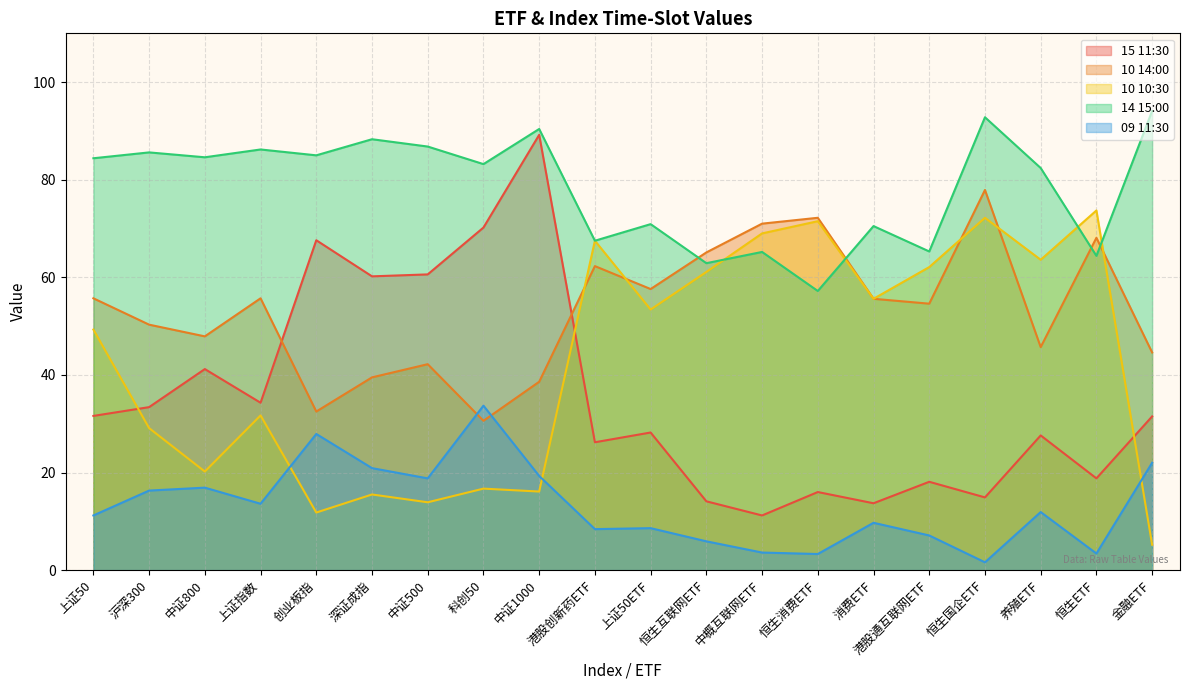

Reading left to right, extract all data points from this chart.

15 11:30: 上证50=31.6	沪深300=33.4	中证800=41.2	上证指数=34.3	创业板指=67.6	深证成指=60.2	中证500=60.6	科创50=70.2	中证1000=89.2	港股创新药ETF=26.2	上证50ETF=28.2	恒生互联网ETF=14.1	中概互联网ETF=11.2	恒生消费ETF=16.0	消费ETF=13.7	港股通互联网ETF=18.1	恒生国企ETF=14.9	养殖ETF=27.6	恒生ETF=18.8	金融ETF=31.5
10 14:00: 上证50=55.7	沪深300=50.3	中证800=47.9	上证指数=55.7	创业板指=32.5	深证成指=39.5	中证500=42.2	科创50=30.6	中证1000=38.6	港股创新药ETF=62.3	上证50ETF=57.6	恒生互联网ETF=65.1	中概互联网ETF=71.0	恒生消费ETF=72.2	消费ETF=55.6	港股通互联网ETF=54.6	恒生国企ETF=77.9	养殖ETF=45.7	恒生ETF=68.1	金融ETF=44.6
10 10:30: 上证50=49.3	沪深300=29.1	中证800=20.2	上证指数=31.7	创业板指=11.8	深证成指=15.5	中证500=13.9	科创50=16.7	中证1000=16.1	港股创新药ETF=67.5	上证50ETF=53.4	恒生互联网ETF=61.1	中概互联网ETF=69.0	恒生消费ETF=71.5	消费ETF=55.6	港股通互联网ETF=62.1	恒生国企ETF=72.2	养殖ETF=63.6	恒生ETF=73.7	金融ETF=5.2
14 15:00: 上证50=84.4	沪深300=85.6	中证800=84.6	上证指数=86.2	创业板指=85.0	深证成指=88.3	中证500=86.8	科创50=83.2	中证1000=90.4	港股创新药ETF=67.5	上证50ETF=70.9	恒生互联网ETF=62.9	中概互联网ETF=65.2	恒生消费ETF=57.2	消费ETF=70.5	港股通互联网ETF=65.3	恒生国企ETF=92.8	养殖ETF=82.4	恒生ETF=64.4	金融ETF=94.1
09 11:30: 上证50=11.2	沪深300=16.3	中证800=16.9	上证指数=13.6	创业板指=27.9	深证成指=20.9	中证500=18.8	科创50=33.7	中证1000=19.3	港股创新药ETF=8.4	上证50ETF=8.6	恒生互联网ETF=5.9	中概互联网ETF=3.6	恒生消费ETF=3.3	消费ETF=9.7	港股通互联网ETF=7.1	恒生国企ETF=1.6	养殖ETF=11.9	恒生ETF=3.4	金融ETF=22.0